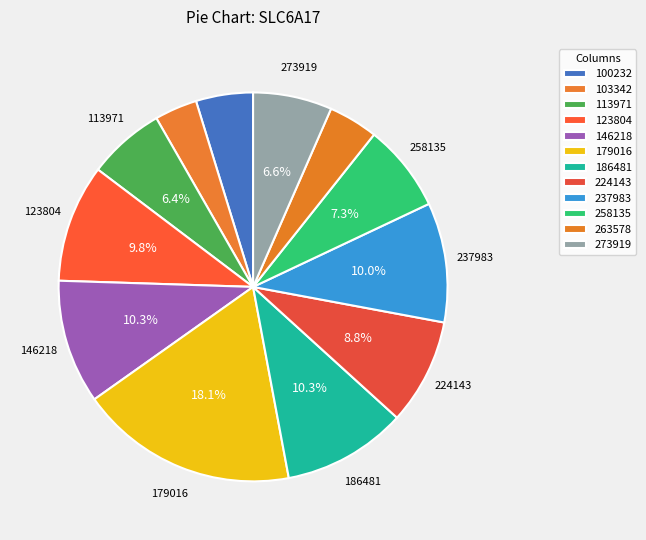

To the nearest percent, what portion does 146218 represent?

10%